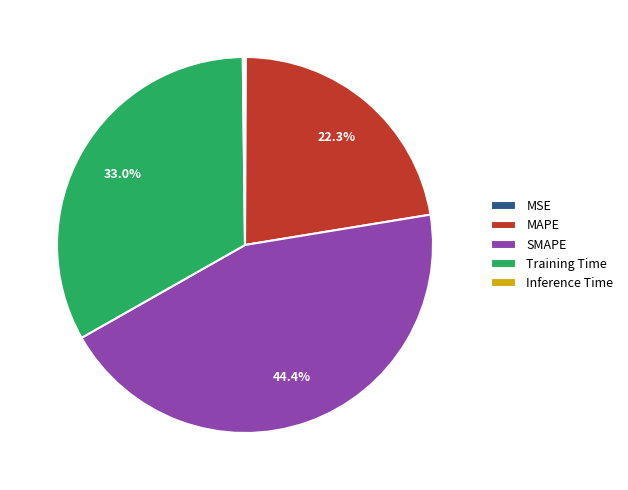

Does any single category account for the majority?

No